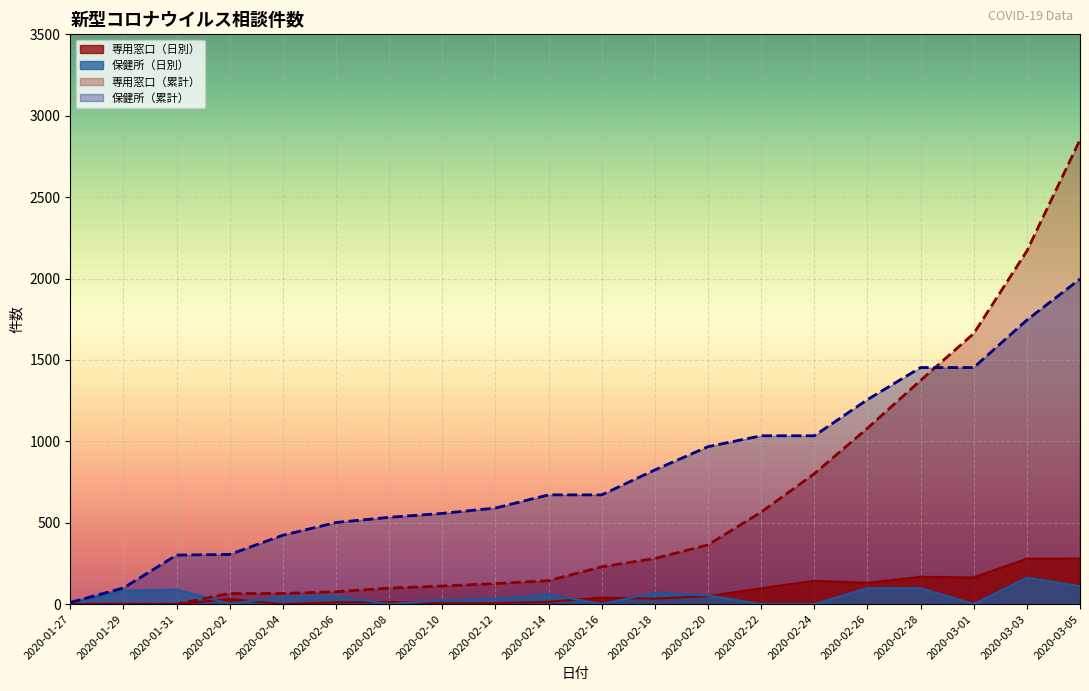

Rank the series by their maximum value, from lowest to highest.

保健所（日別）, 専用窓口（日別）, 保健所（累計）, 専用窓口（累計）